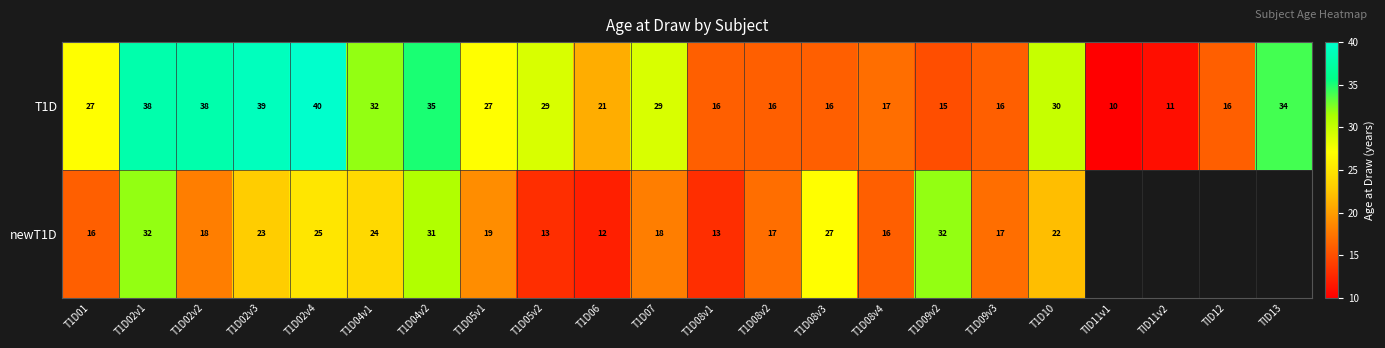

Is the value of T1D at T1D09v2 greater than the value of newT1D at T1D08v4?

No